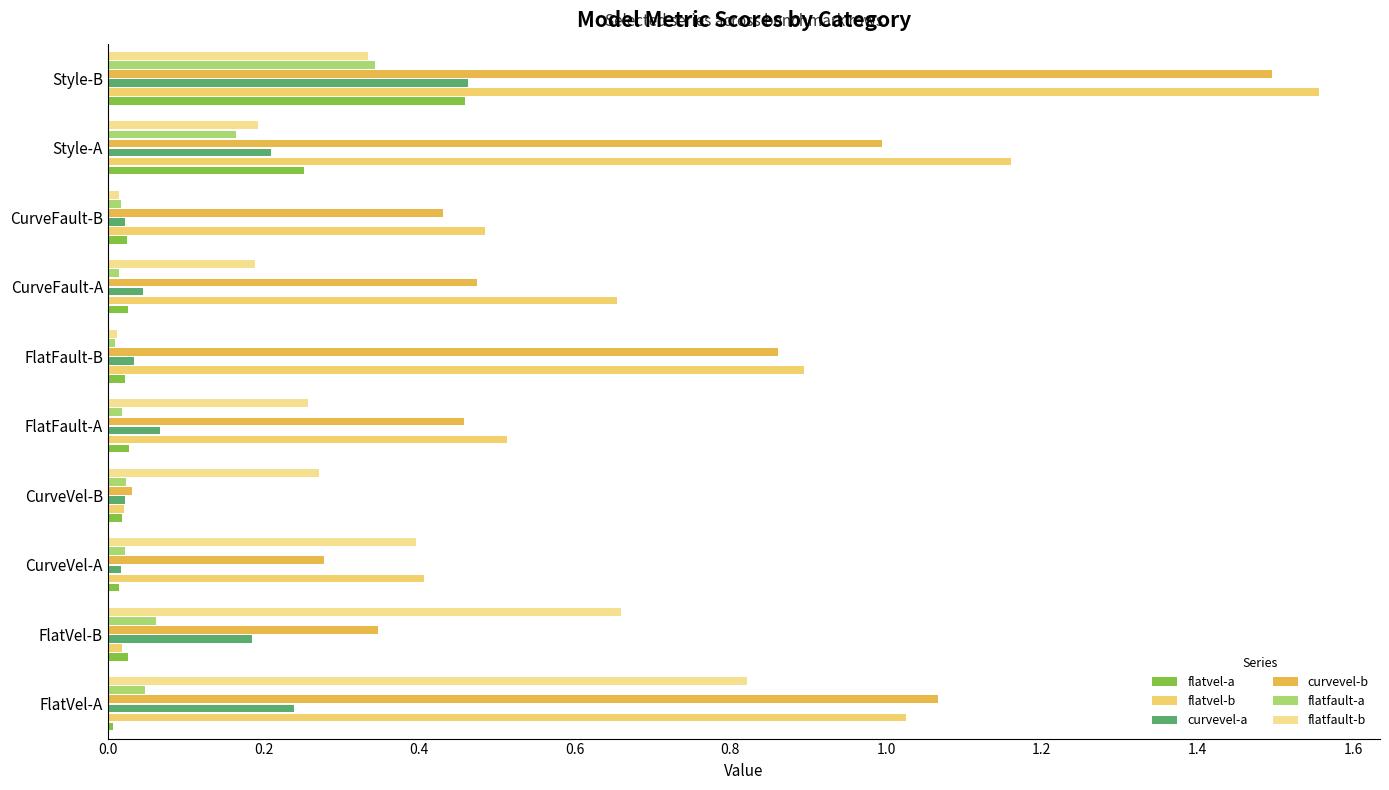

What is the highest value of the curvevel-b series?

1.5